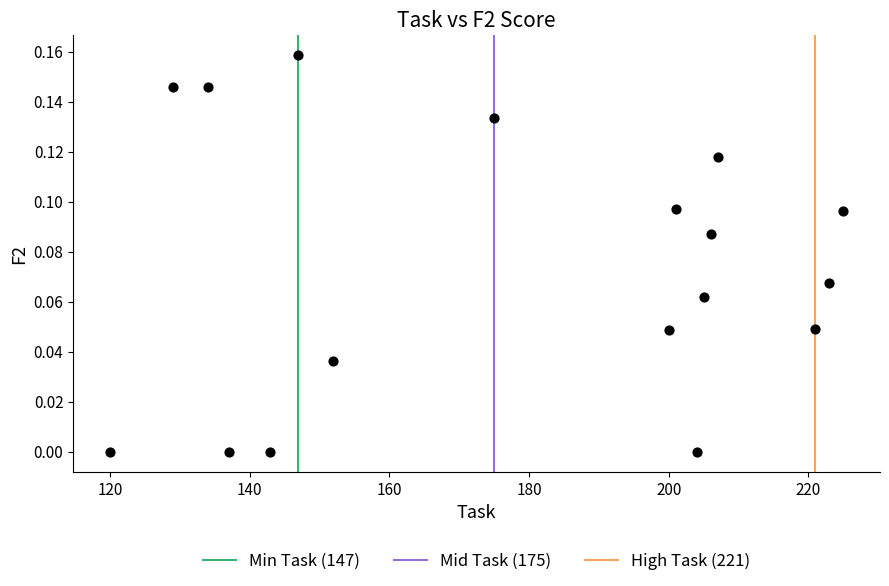

What is the range of X values (max minus min)?

105.0